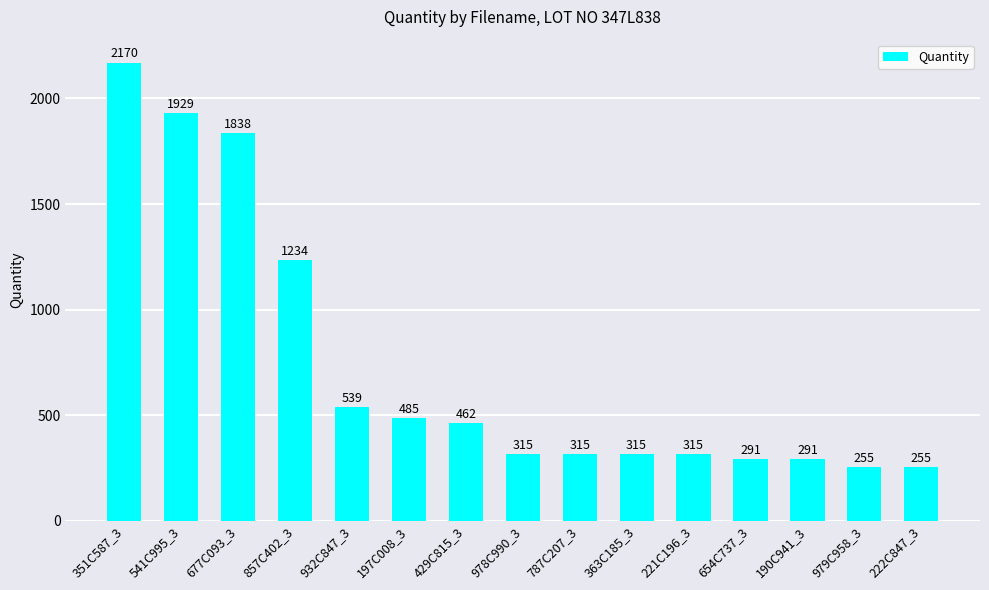

What is the sum of the values at 787C207_3 and 190C941_3?

606